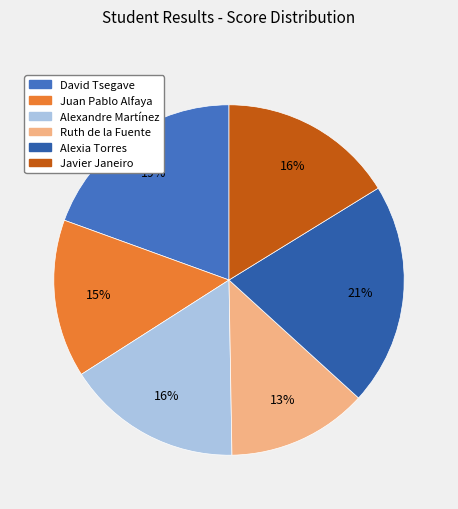

What percentage is the Ruth de la Fuente slice, to the nearest percent?

13%